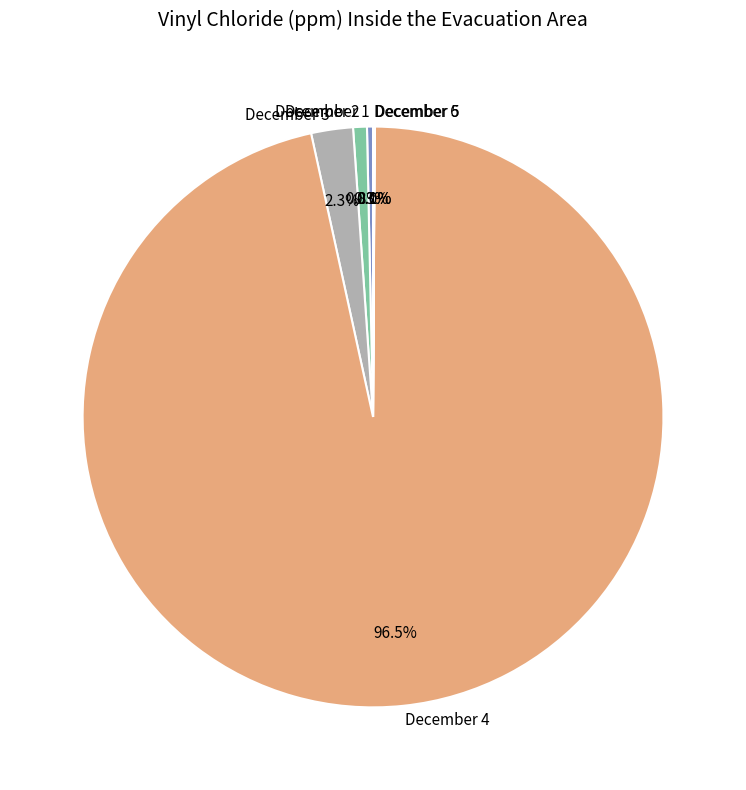

Does any single category account for the majority?

Yes